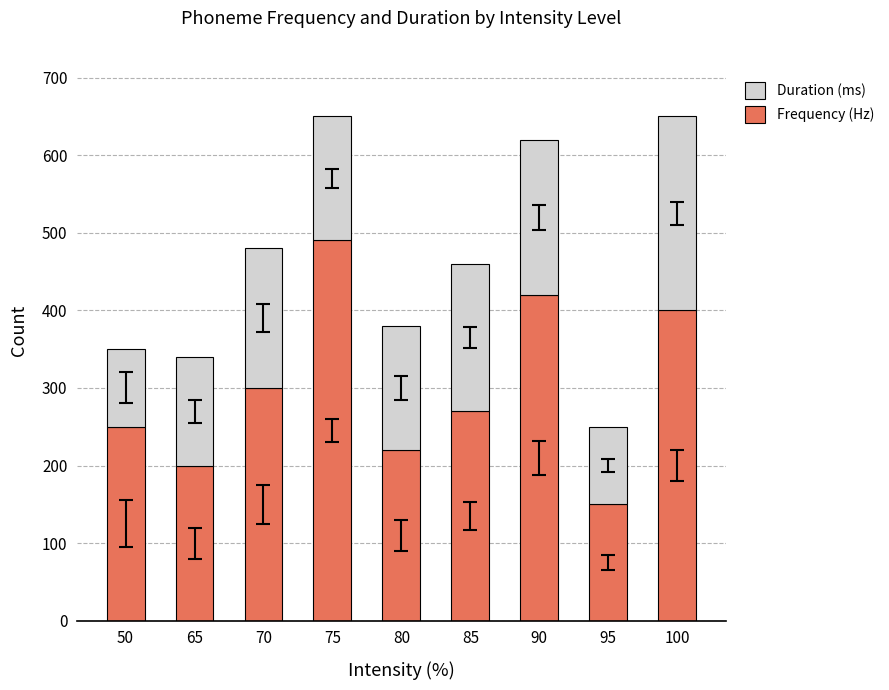

List the labels in order of Frequency (Hz) value, smallest first.

95, 65, 80, 50, 85, 70, 100, 90, 75